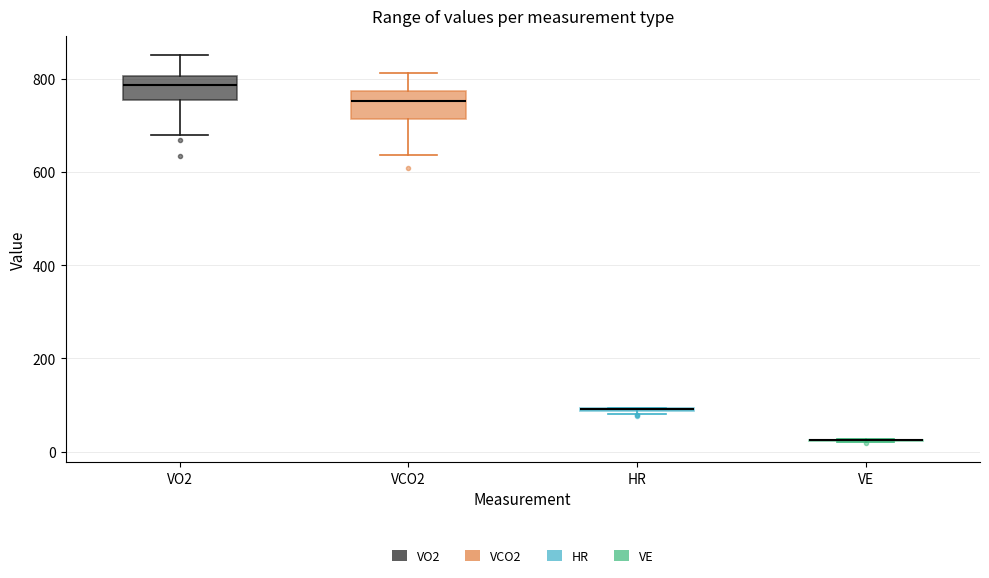

Reading left to right, transcribe this box plot: for each box, give where its median line is, the range the box spans, and where its two whiskers end, as read against the y-axis. The values are not printed on the chart, so give them approximately, as read against the axis.

VO2: median 780, box 760 to 800, whiskers 680 to 860
VCO2: median 760, box 720 to 780, whiskers 640 to 820
HR: box collapsed to a line at 100, whiskers 80 to 100
VE: box collapsed to a line at 20, whiskers 20 to 20